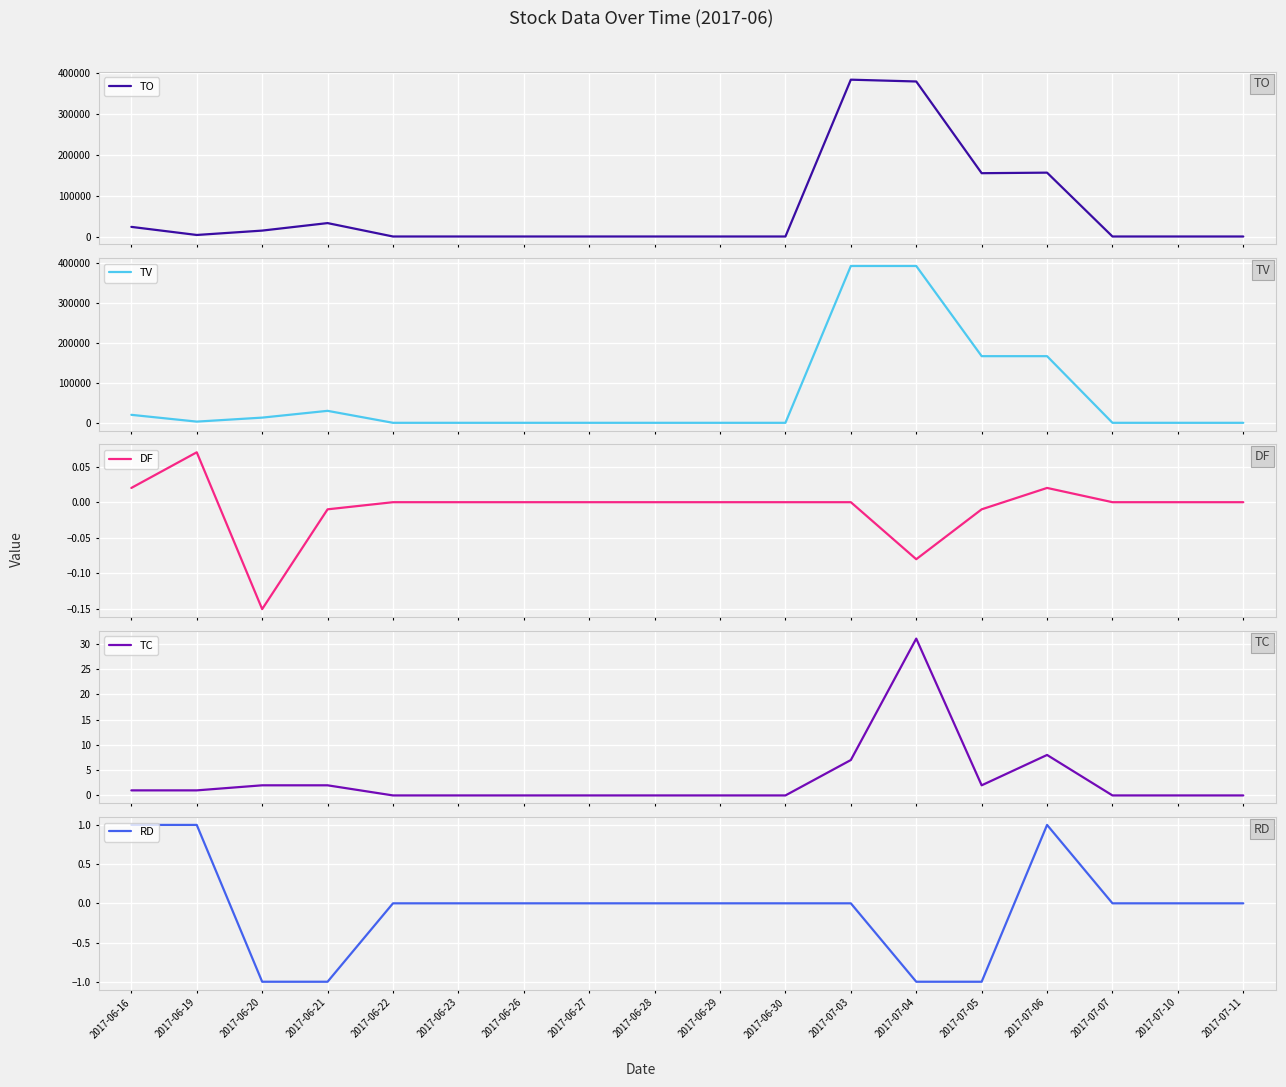

The value of TV at 2017-06-26 is -195503.2. True or false?

False